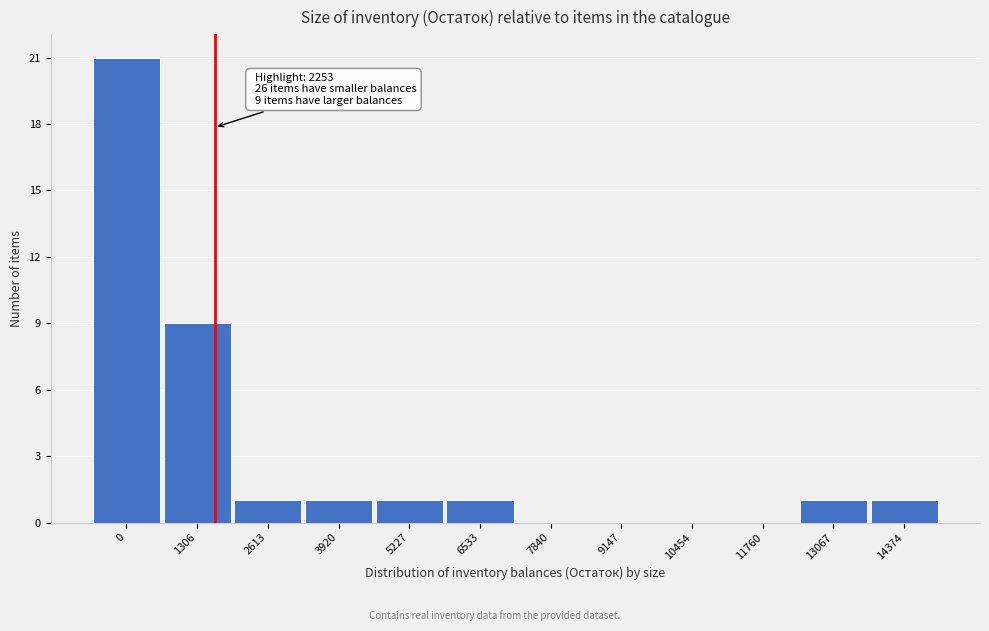

Reading right to left, extract all data points from this chart.

14374=1	13067=1	11760=0	10454=0	9147=0	7840=0	6533=1	5227=1	3920=1	2613=1	1306=9	0=21